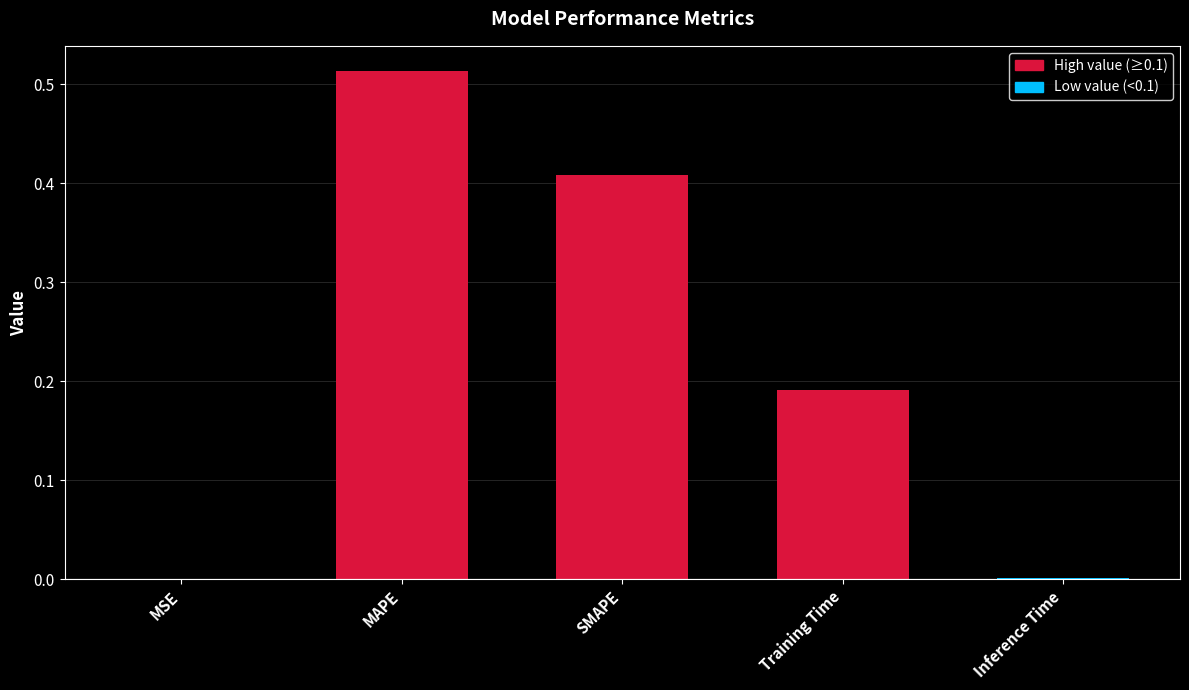

At which category does the chart reach its peak across all series?

MAPE